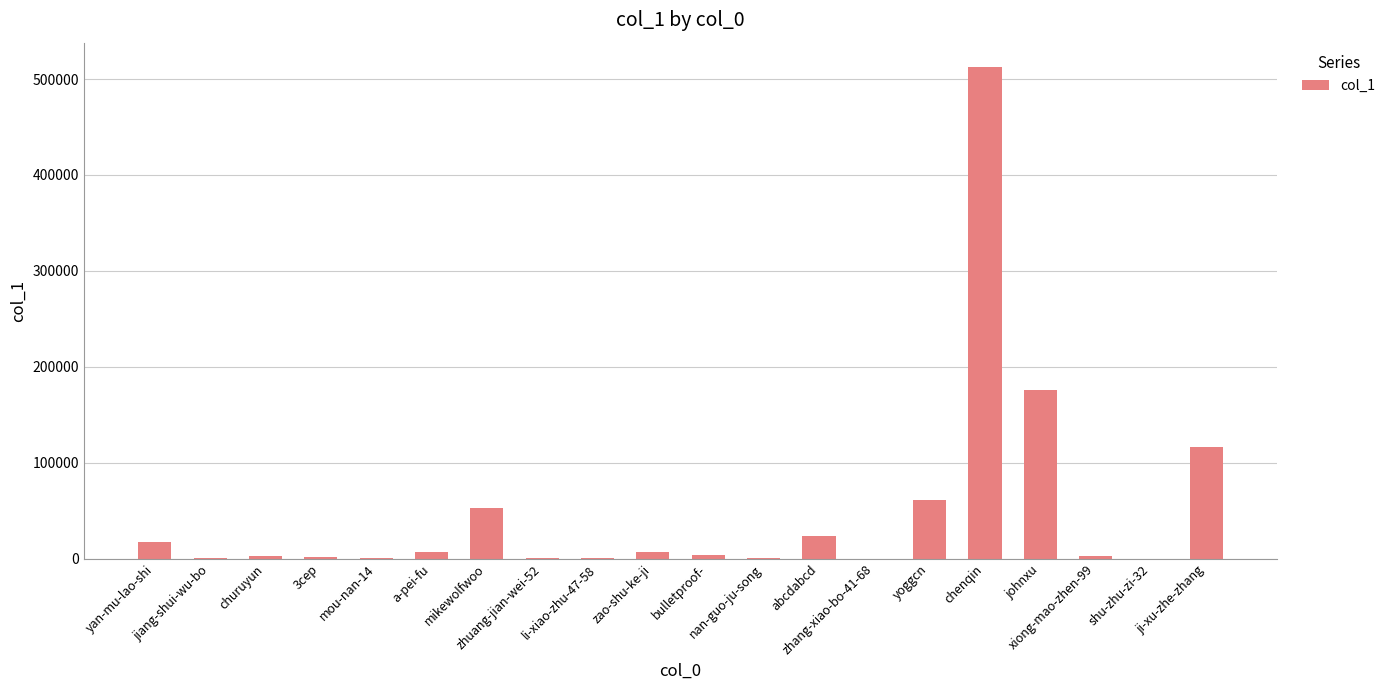

What is the sum of all values?

986832